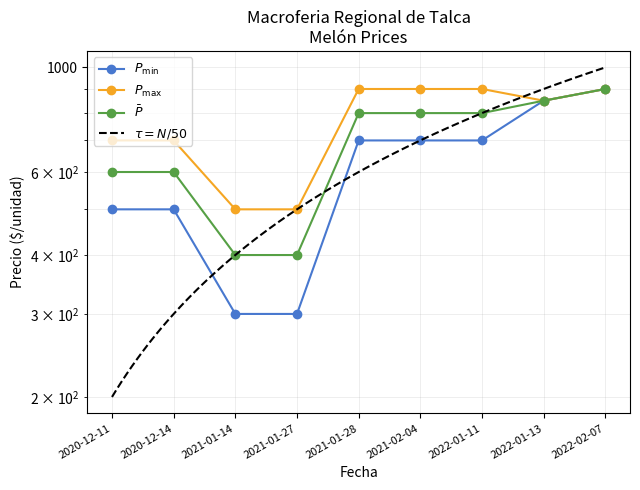

What is the value of the Precio promedio ponderado point at the 7th from the left?

800